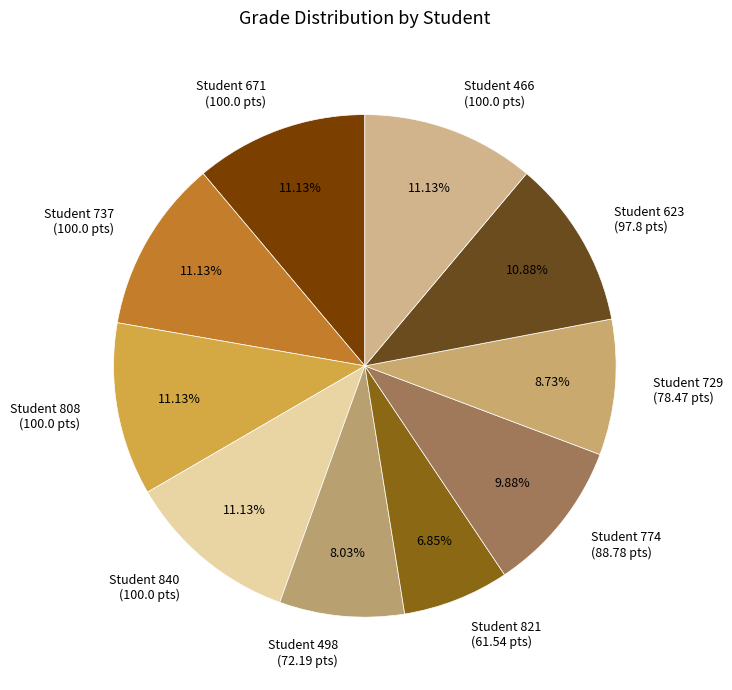

What is the smallest slice in the pie chart?

Student 821 (61.54 pts)